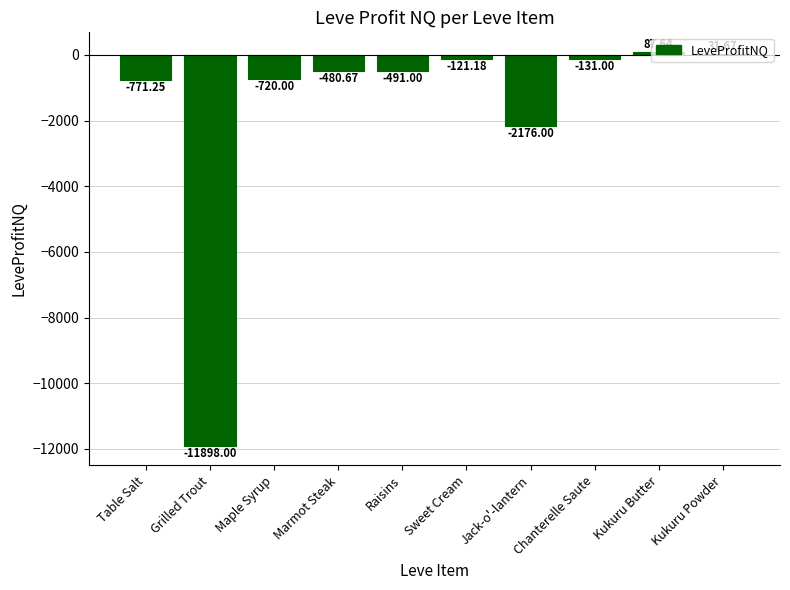

What is the average value?

-1667.0